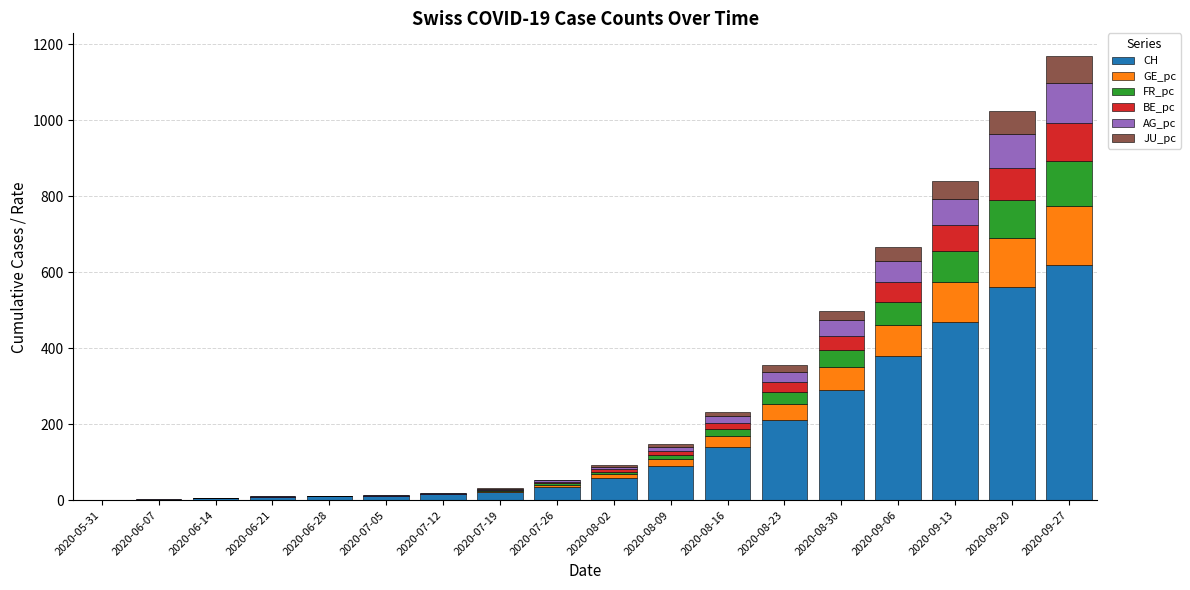

What is the maximum value for CH?

620